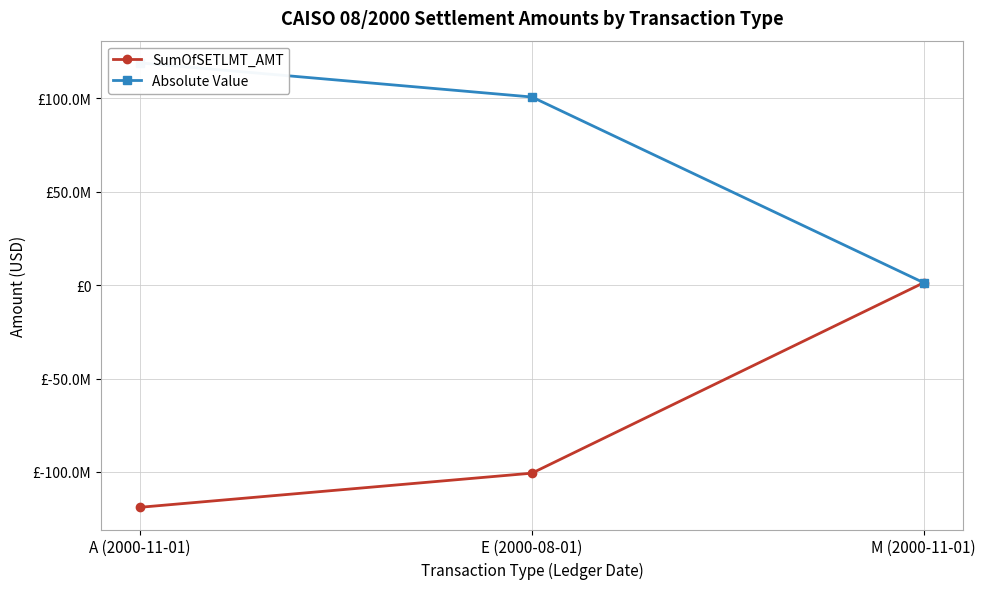

At how many categories does at least one series exceed -6684140?

3